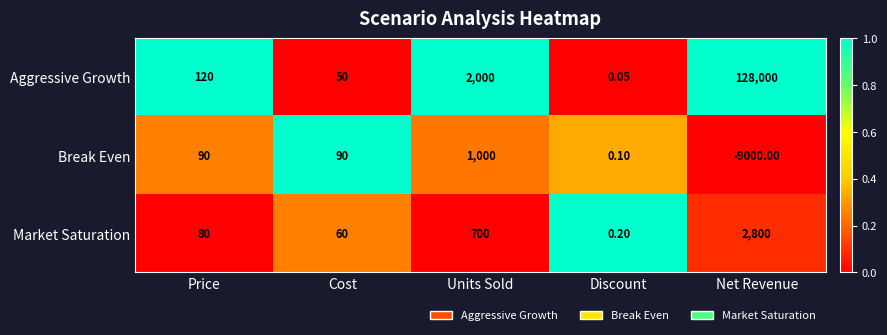

At which label does Break Even reach its minimum?

Net Revenue